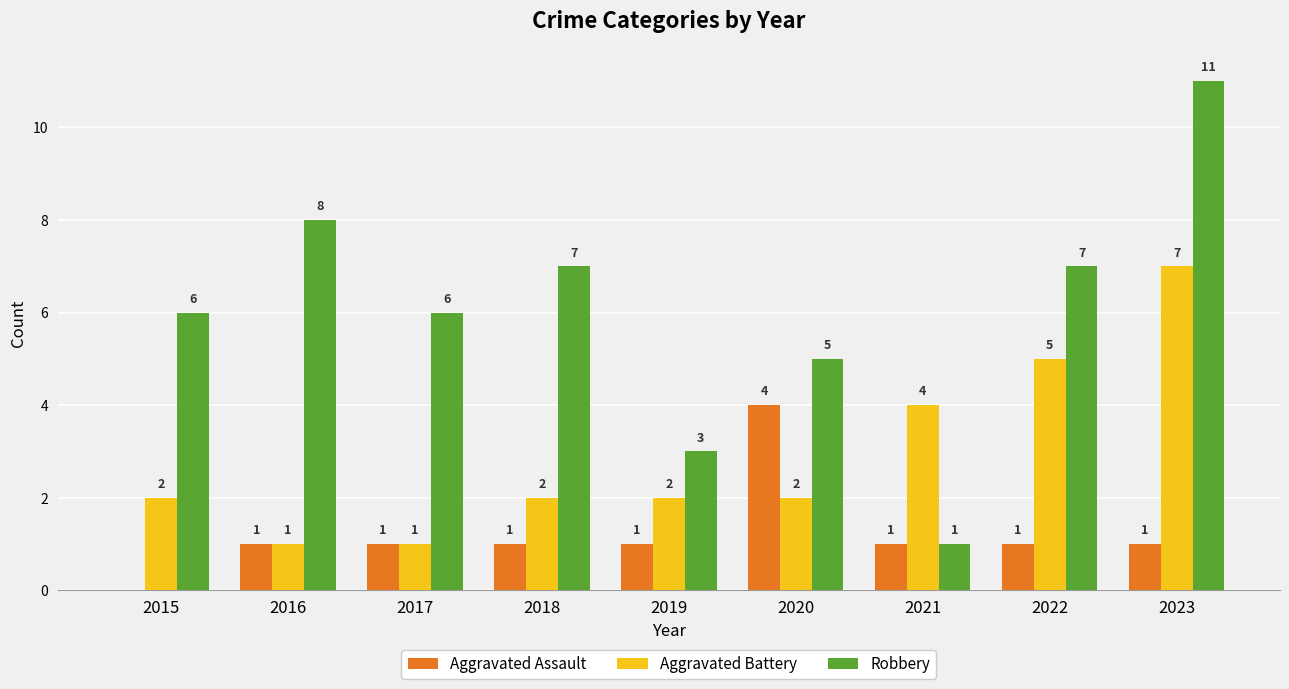

Does the chart contain stacked bars?

No